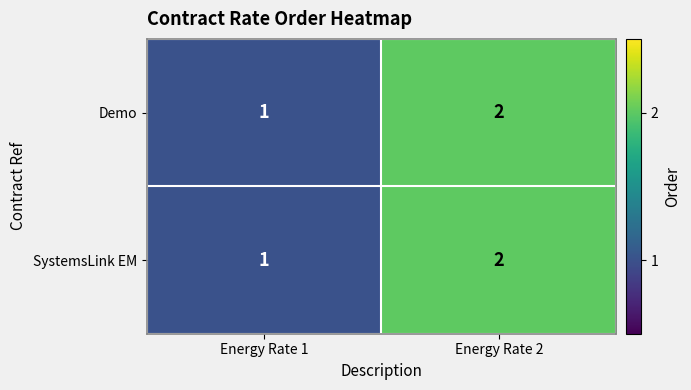

List the labels in order of SystemsLink EM value, largest first.

Energy Rate 2, Energy Rate 1